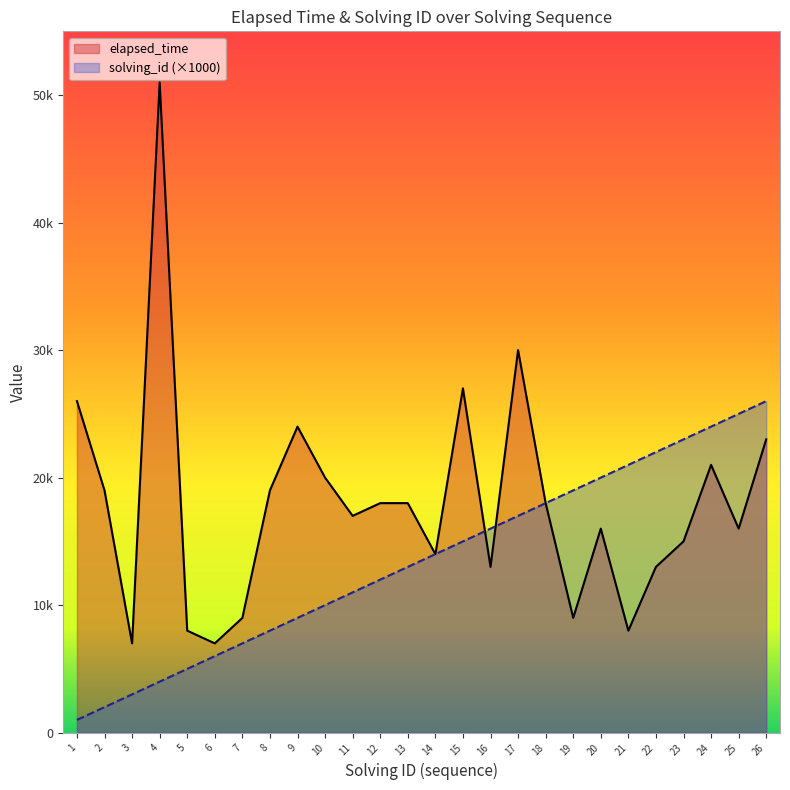

Which has a higher value, 2 or 23?

2